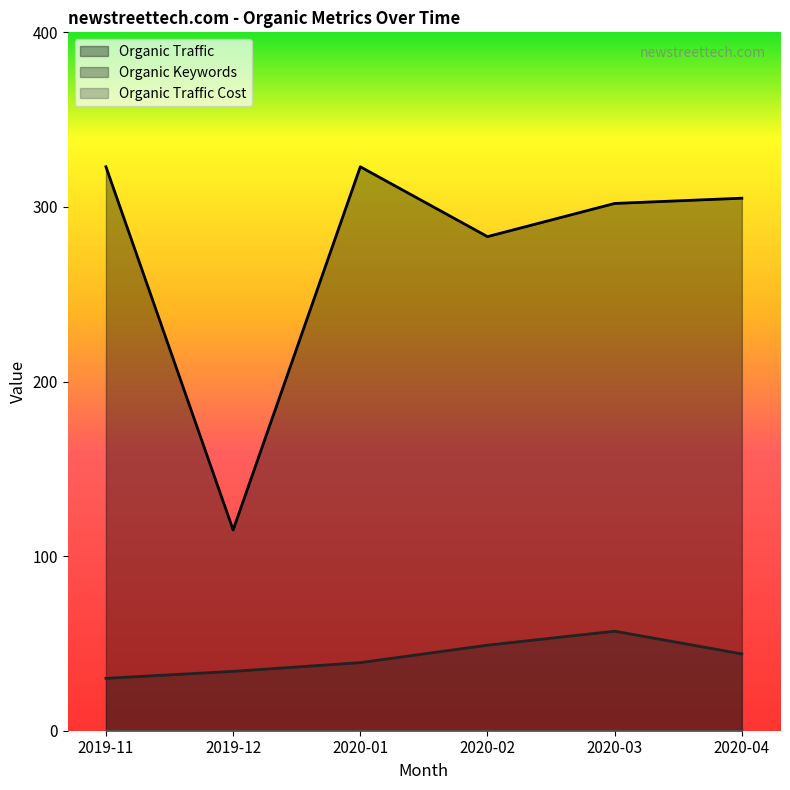

Reading left to right, what are all the values shown in this chart?

Organic Traffic: 323	115	323	283	302	305
Organic Keywords: 30	34	39	49	57	44